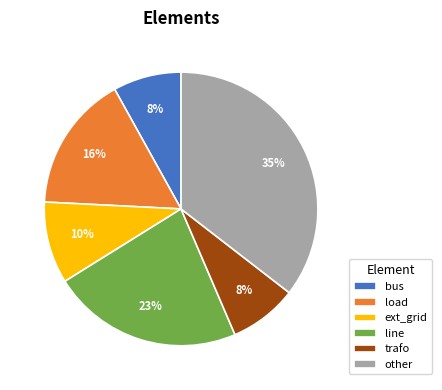

How many slices are in this pie chart?

6